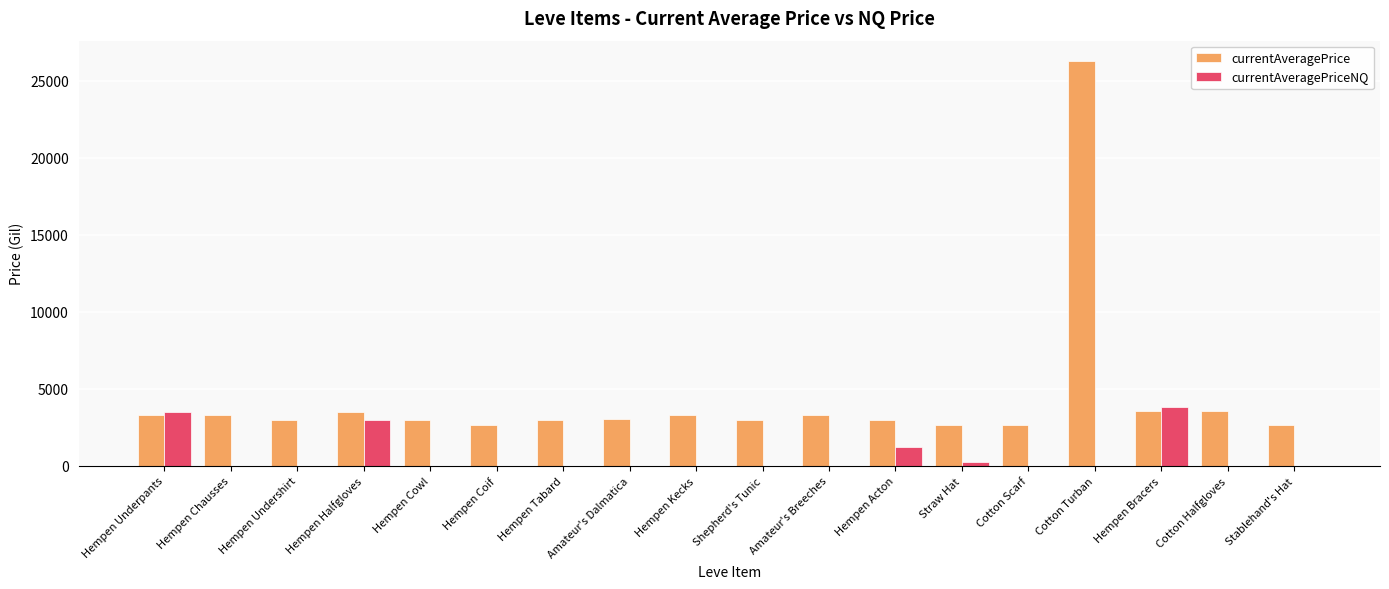

What is the maximum value shown in the chart?

26304